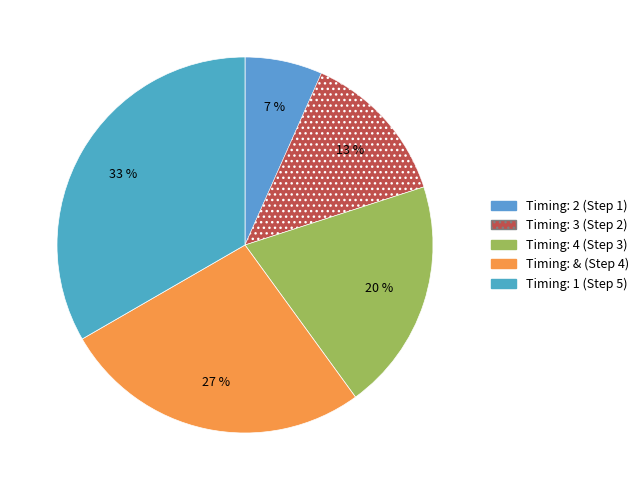

How many segments does this pie chart have?

5